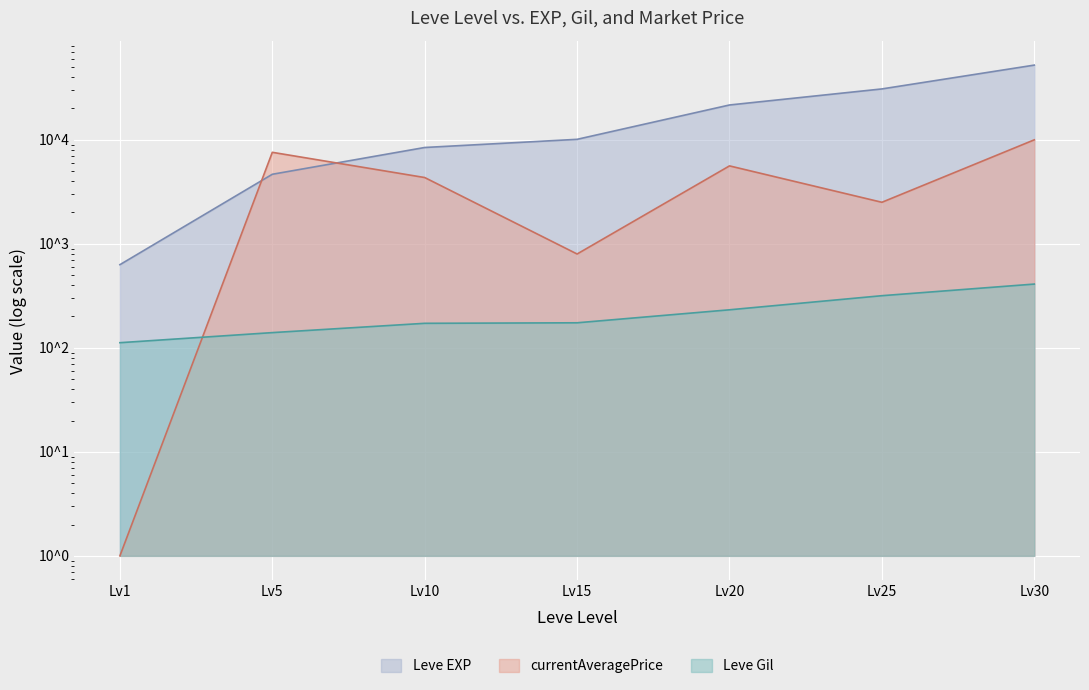

The currentAveragePrice series shows 13497.0 at Lv5. True or false?

False